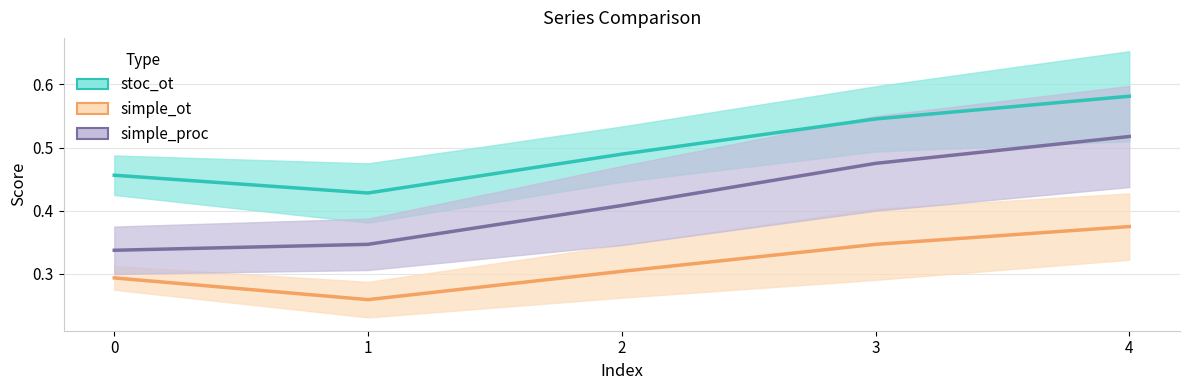

List the labels in order of simple_ot (mid) value, largest first.

4, 3, 2, 0, 1